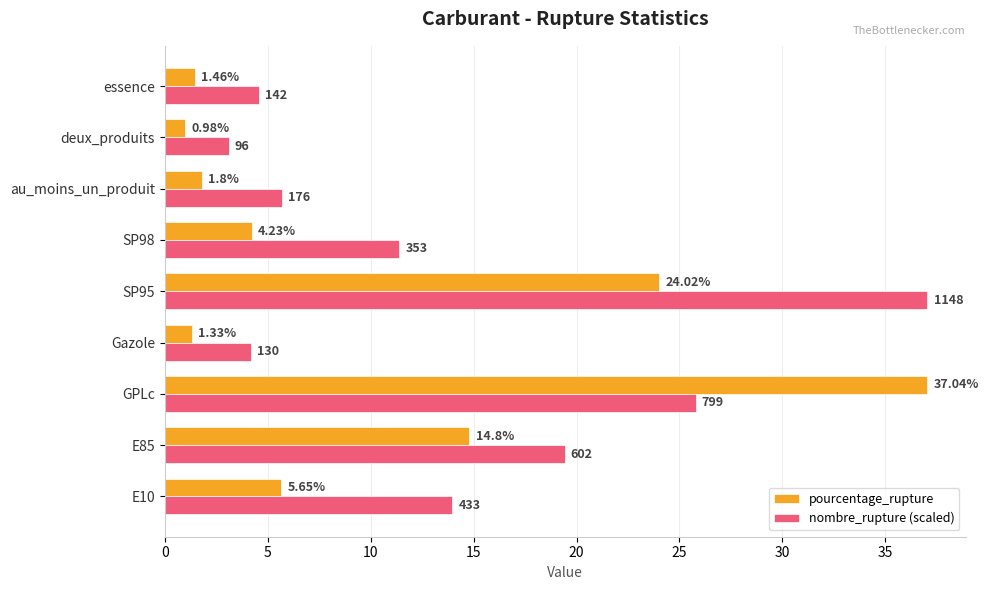

Count the number of data series in this chart.

2